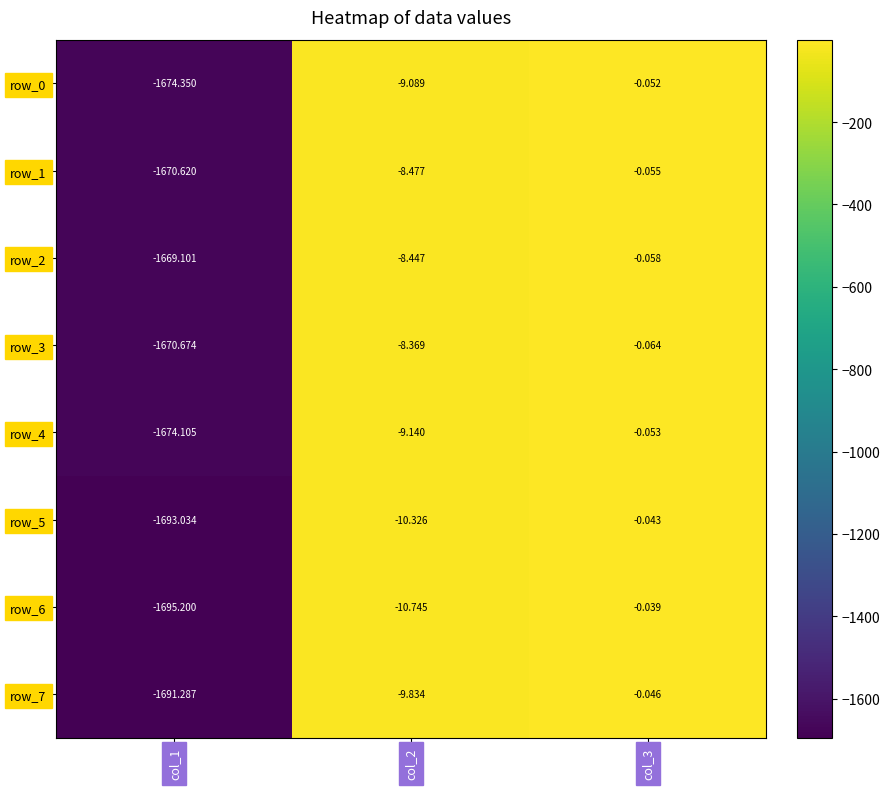

What is the sum of the row_3 values at col_3 and col_1?

-1670.7